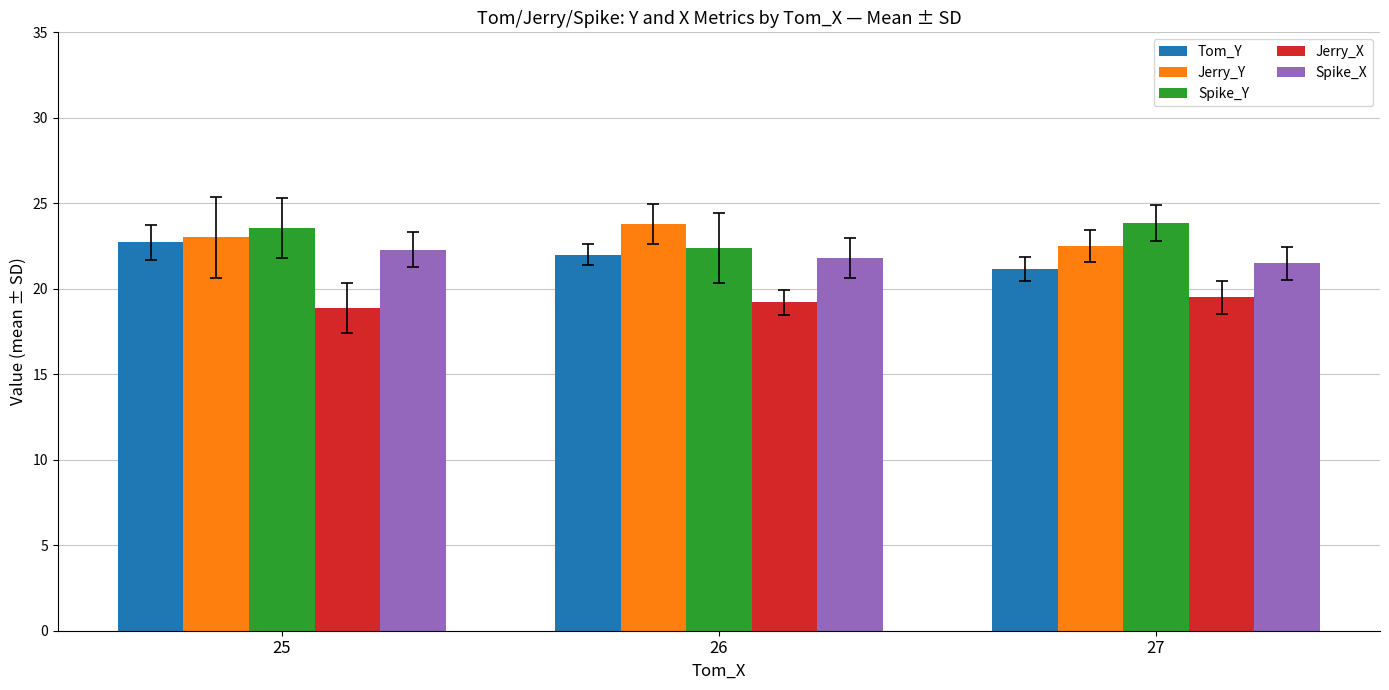

How many groups of bars are there?

3